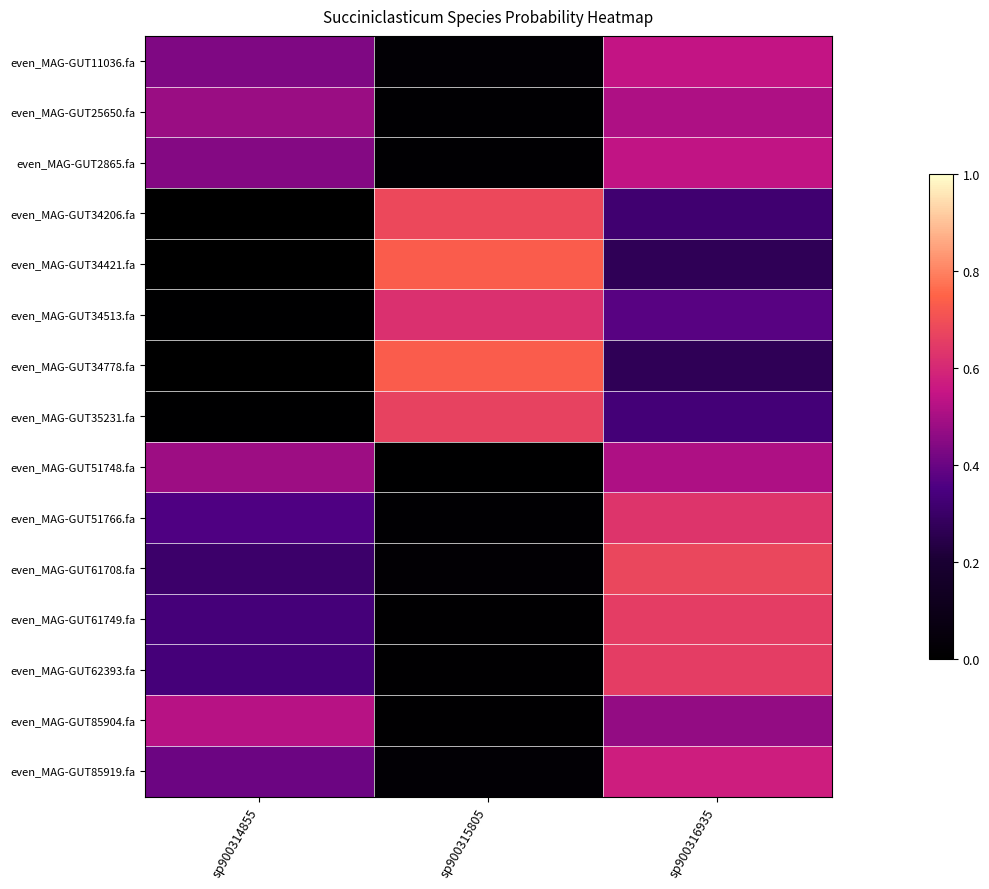

Rank the series at sp900315805 from lowest to highest value.

even_MAG-GUT51748.fa, even_MAG-GUT85904.fa, even_MAG-GUT62393.fa, even_MAG-GUT61749.fa, even_MAG-GUT51766.fa, even_MAG-GUT25650.fa, even_MAG-GUT2865.fa, even_MAG-GUT61708.fa, even_MAG-GUT11036.fa, even_MAG-GUT85919.fa, even_MAG-GUT34513.fa, even_MAG-GUT35231.fa, even_MAG-GUT34206.fa, even_MAG-GUT34421.fa, even_MAG-GUT34778.fa